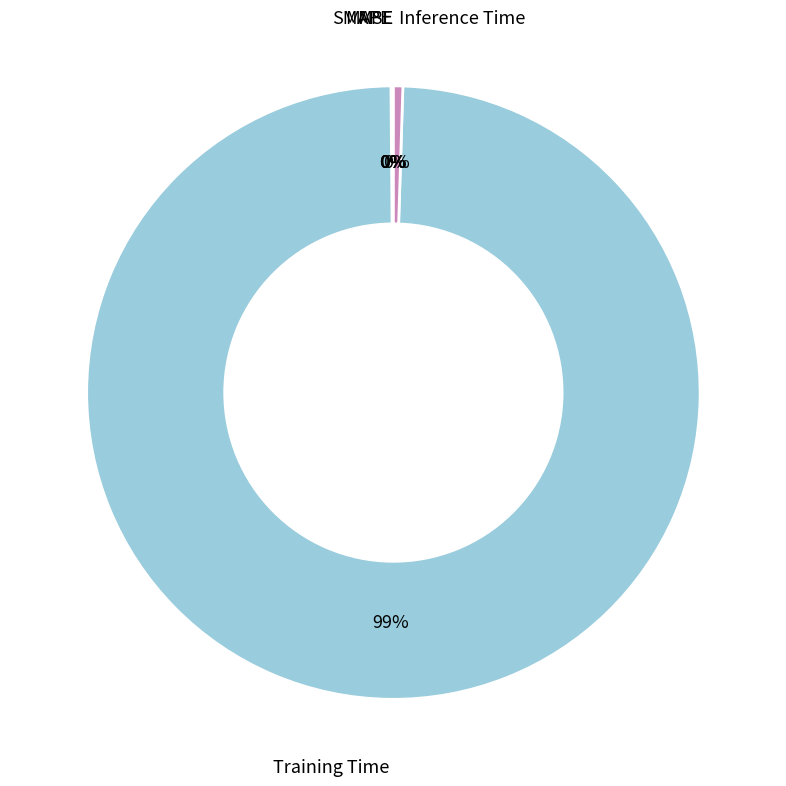

To the nearest percent, what is the average slice percentage?

20%